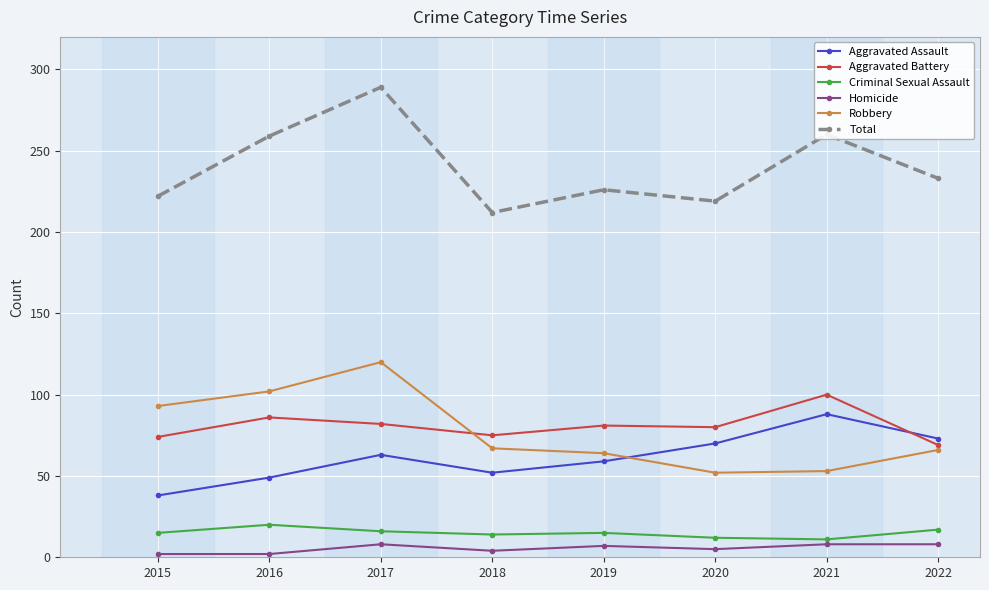

Is it true that Aggravated Assault equals 63 at 2017?

True